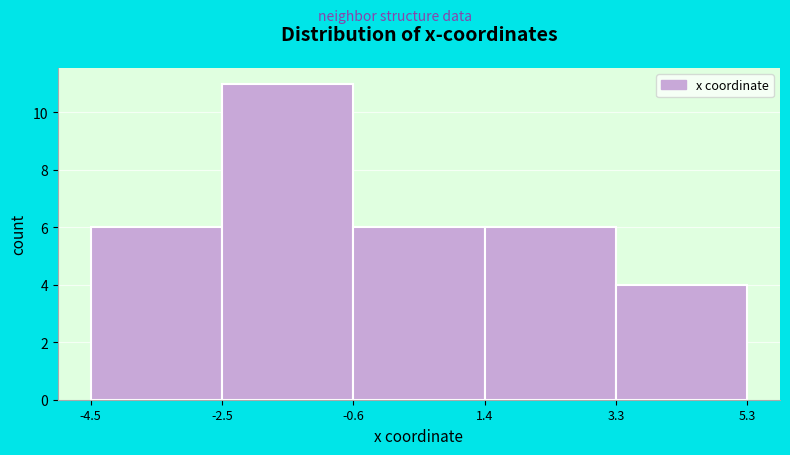

Reading left to right, transcribe this chart: for each bar, give the range it covers on the x-axis and its height. The values are not printed on the chart, so give them approximately, as read against the axis.

-4.5 to -2.5: 6
-2.5 to -0.6: 11
-0.6 to 1.4: 6
1.4 to 3.3: 6
3.3 to 5.3: 4